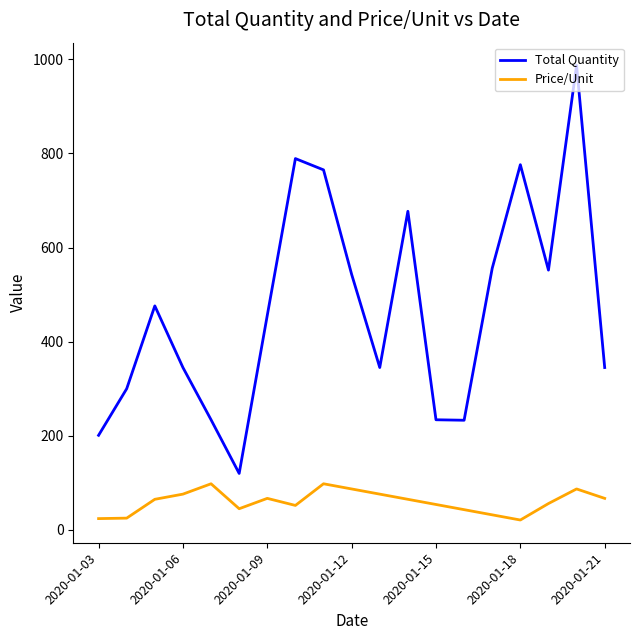

Which series has the widest spread of values?

Total Quantity